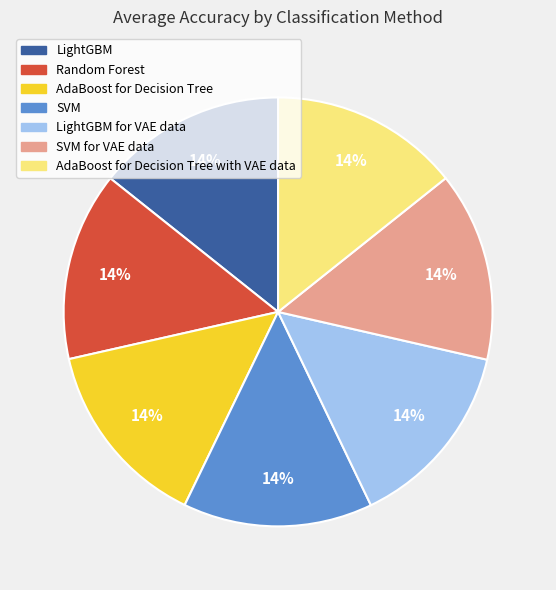

Is there a majority slice in this chart?

No